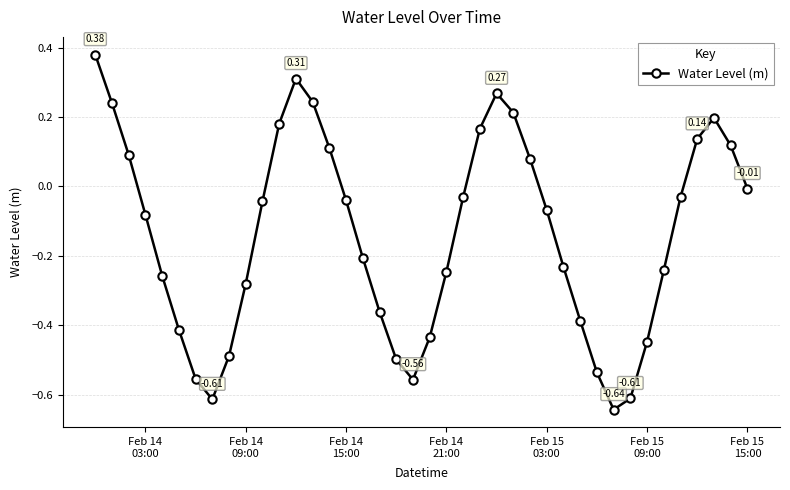

How many lines are shown in the chart?

1